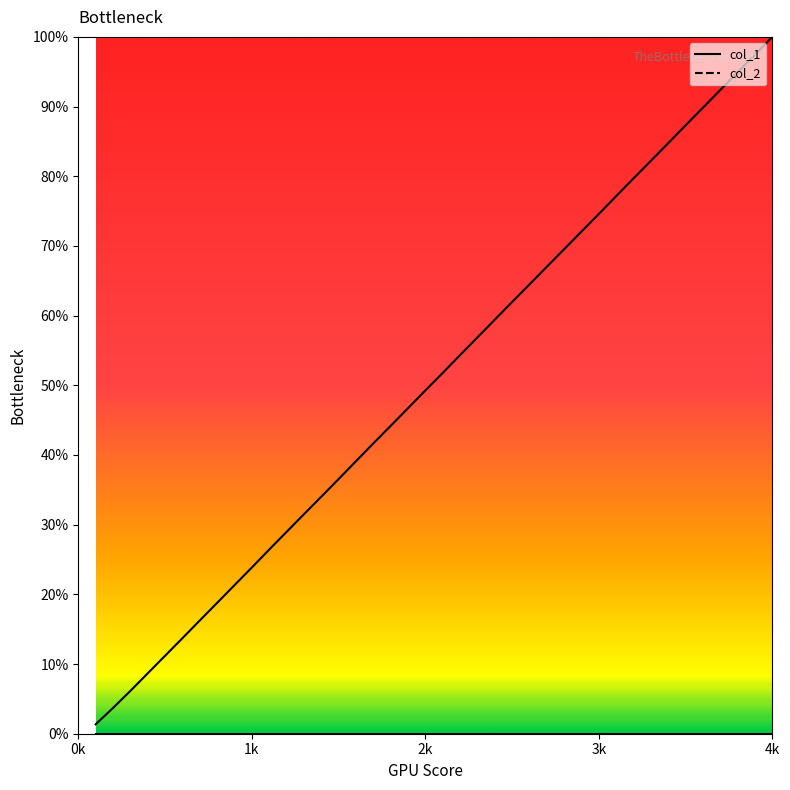

What is the average value?

50.5